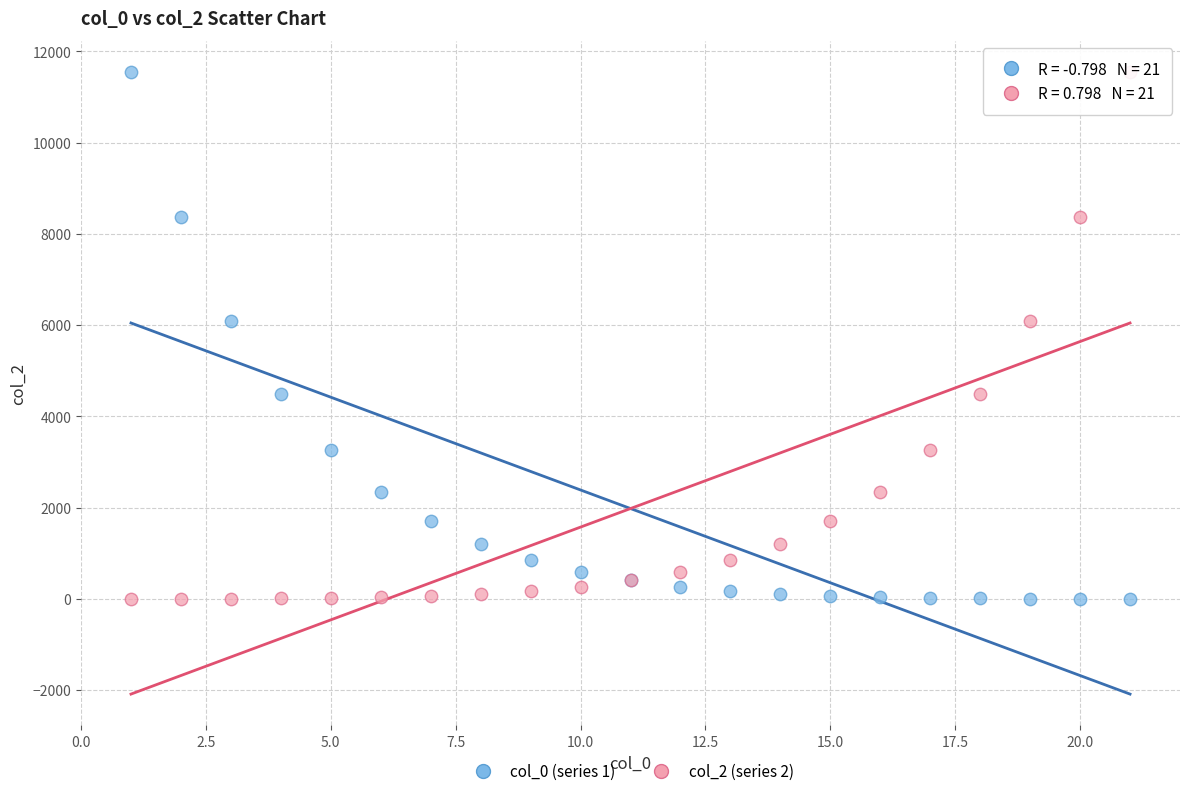

What is the X range (max minus min) for the scatter plot?

20